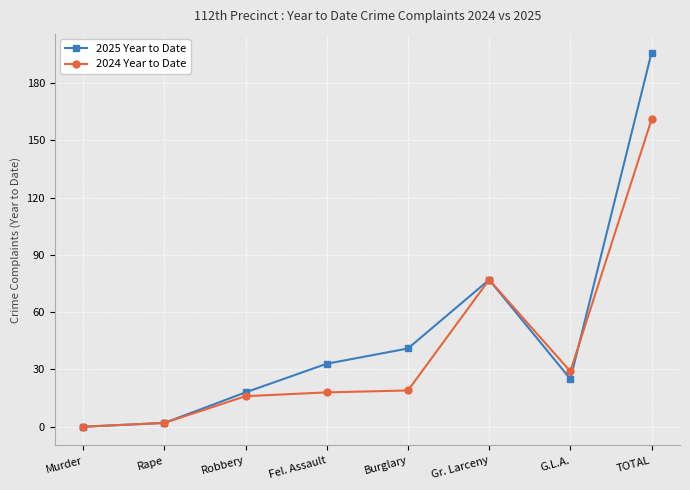

Rank the series by their maximum value, from highest to lowest.

2025 Year to Date, 2024 Year to Date